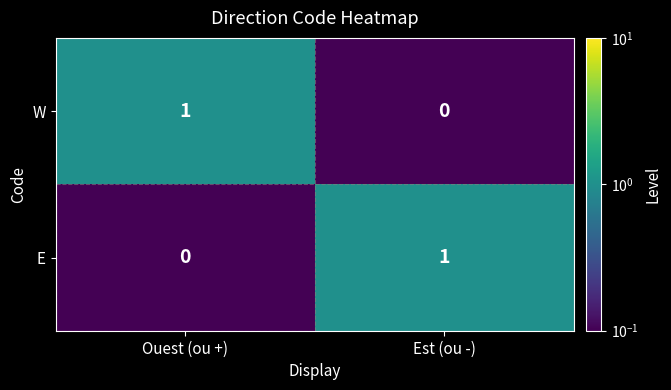

The W series shows 0 at Est (ou -). True or false?

True